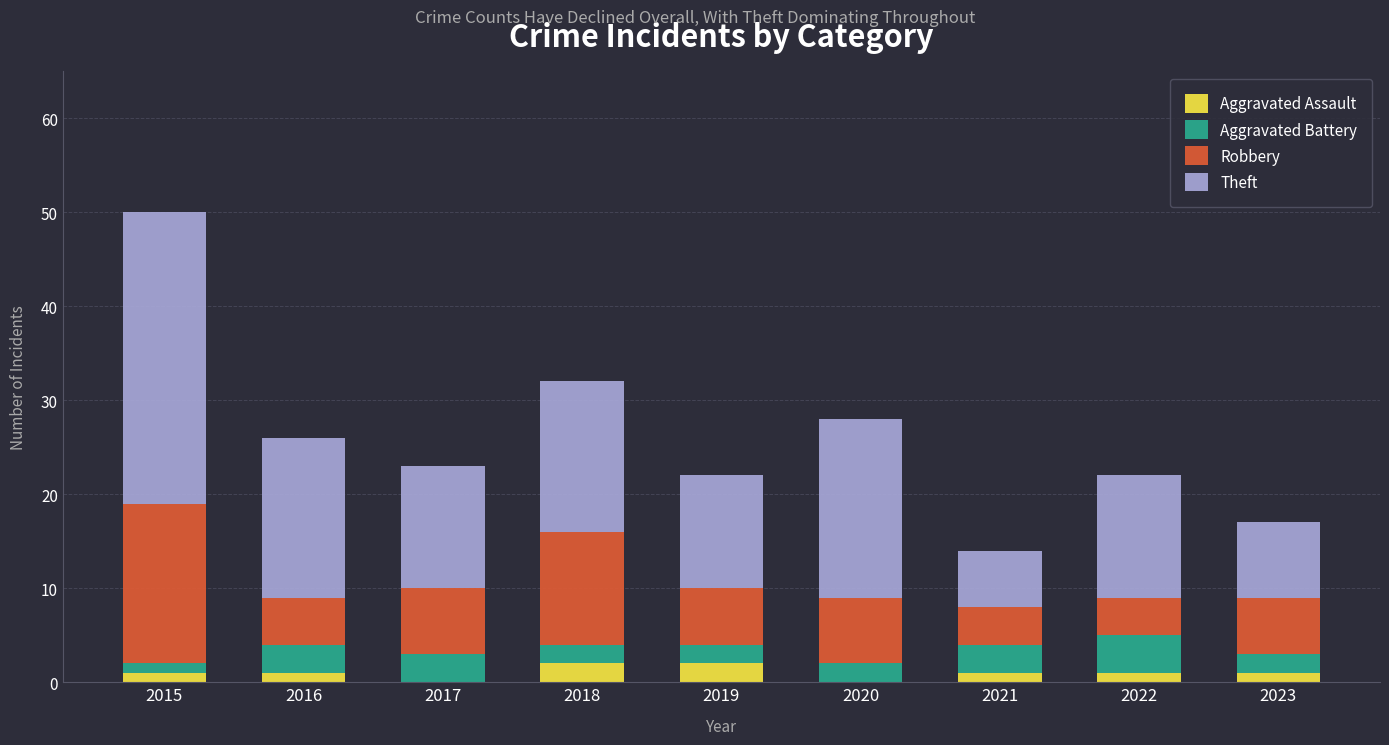

How many distinct data groups are displayed?

4